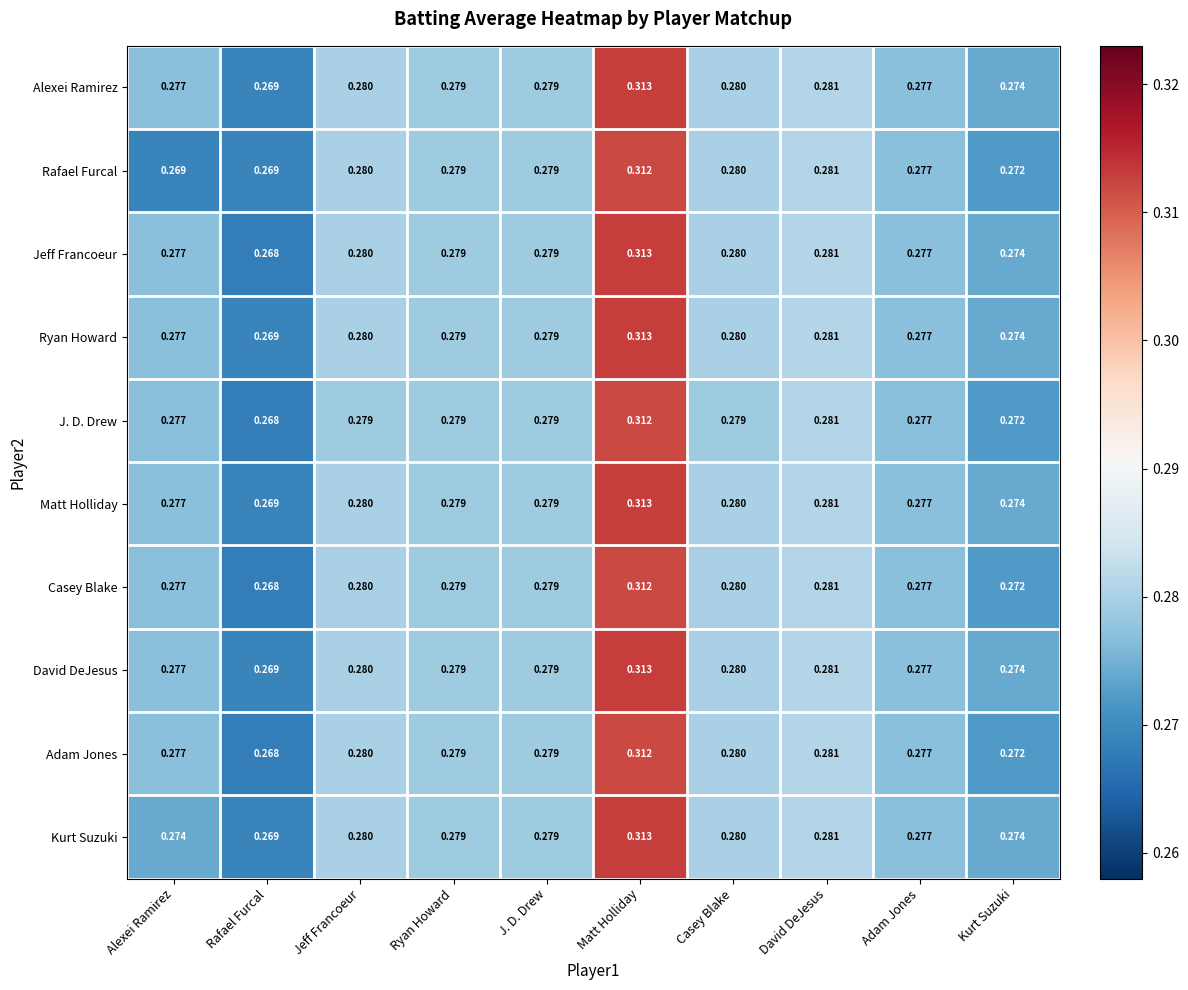

Count the number of data series in this chart.

10